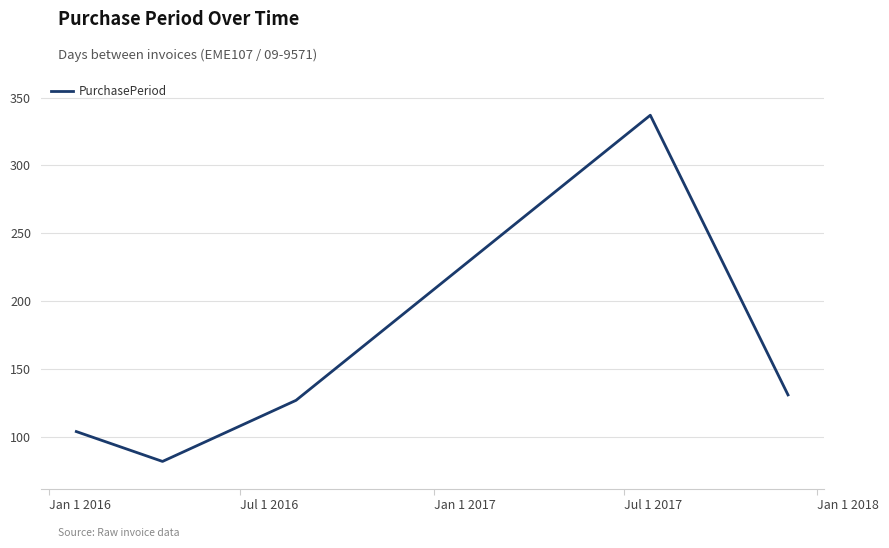

What is the maximum value shown in the chart?

337